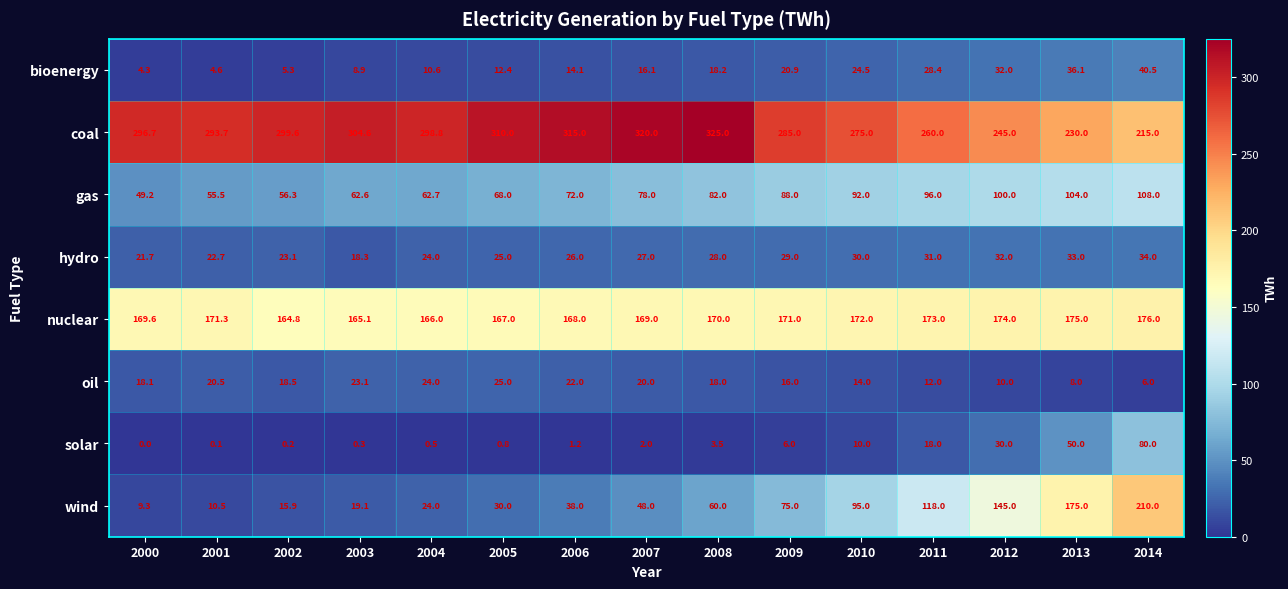

Which series changed the most between 2010 and 2012?

wind